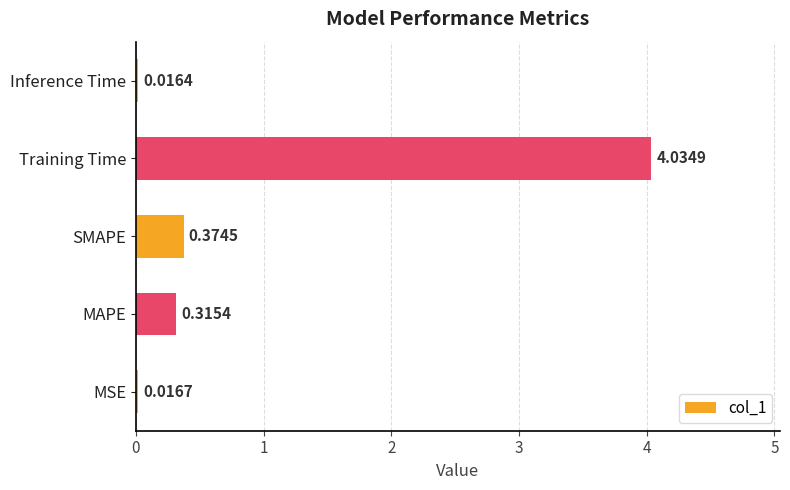

At which label is the value closest to 2?

SMAPE